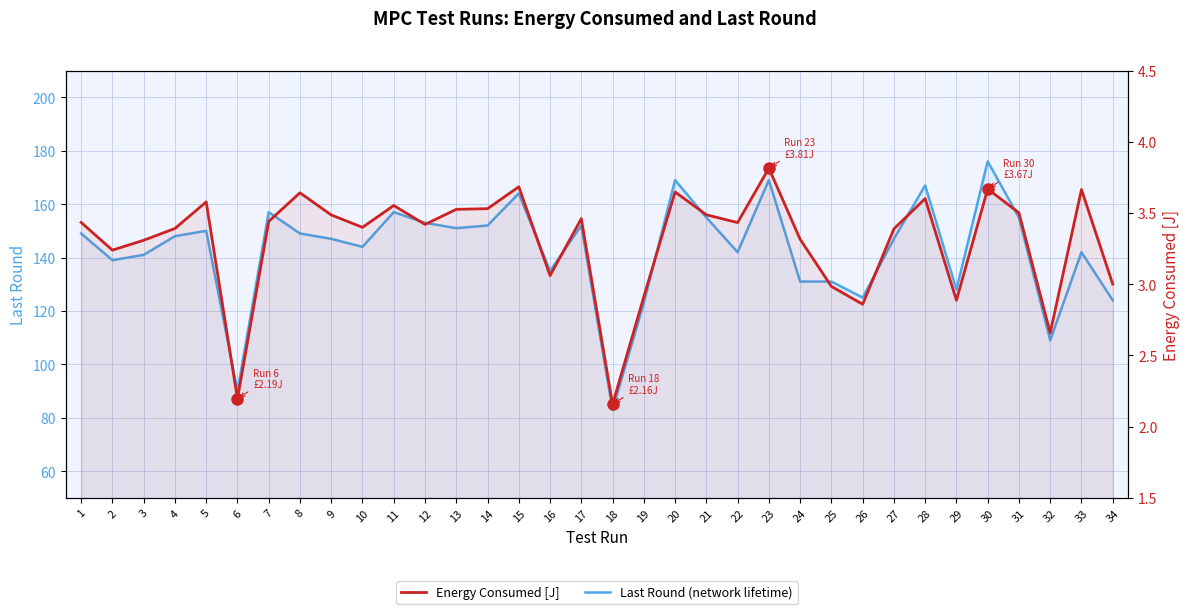

Which category has the lowest value in the Last Round (network lifetime) series?

18